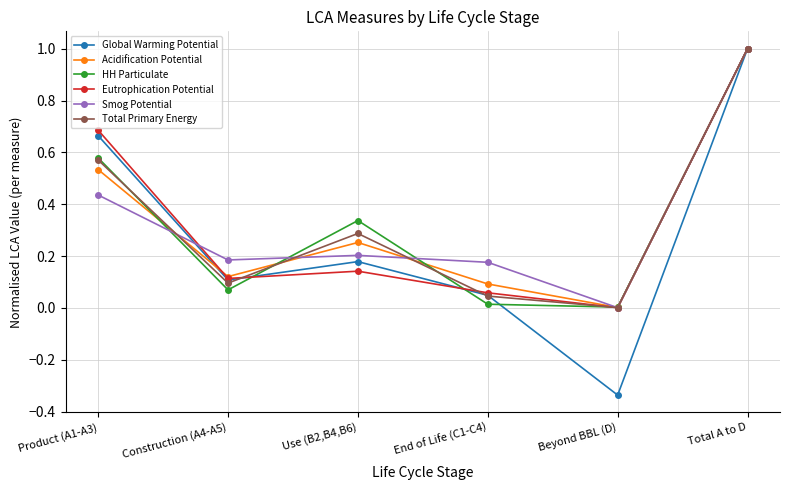

Where is Acidification Potential nearest to the value 0?

Beyond BBL (D)